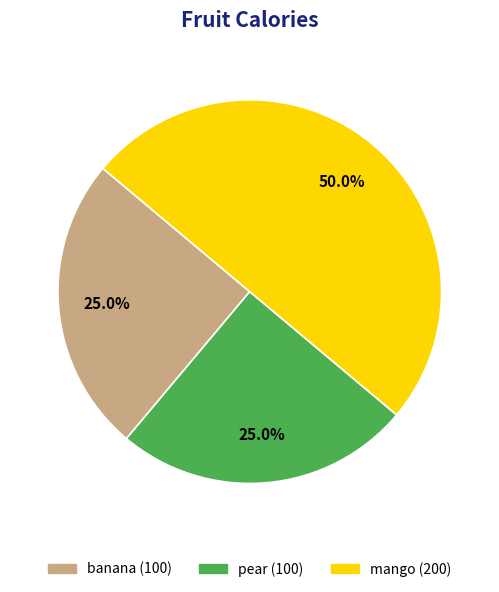

Count the number of slices in the pie.

3